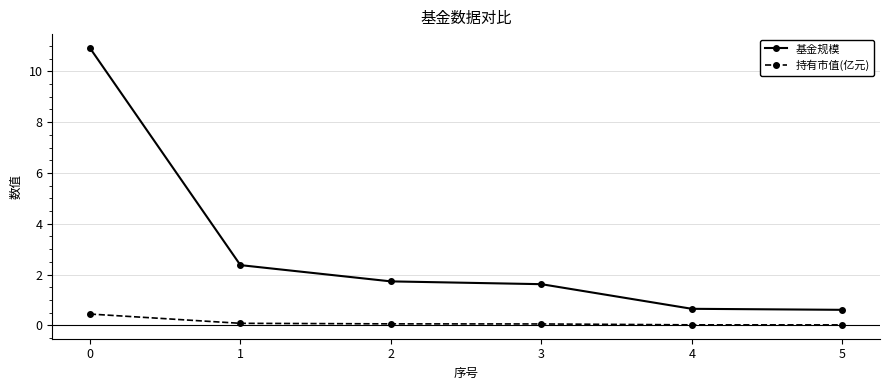

What is the value of the 基金规模 point at the 6th from the left?

0.6